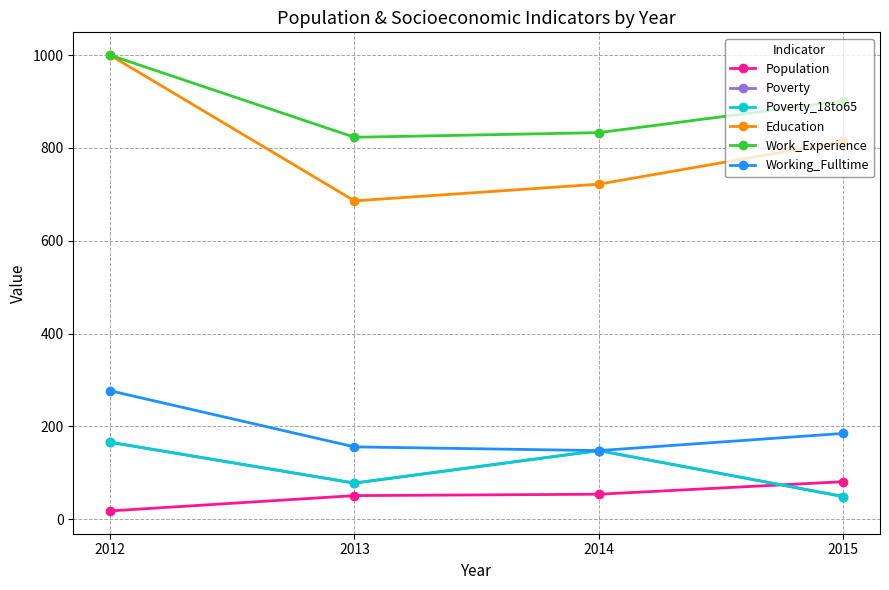

True or false: Working_Fulltime and Work_Experience cross at least once.

False